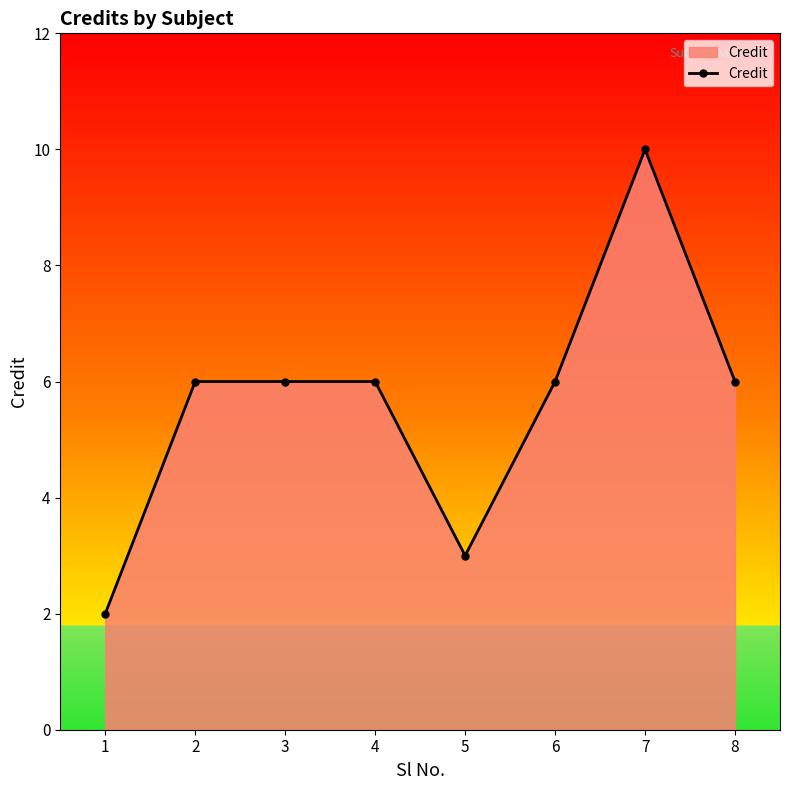

What is the maximum value shown in the chart?

10